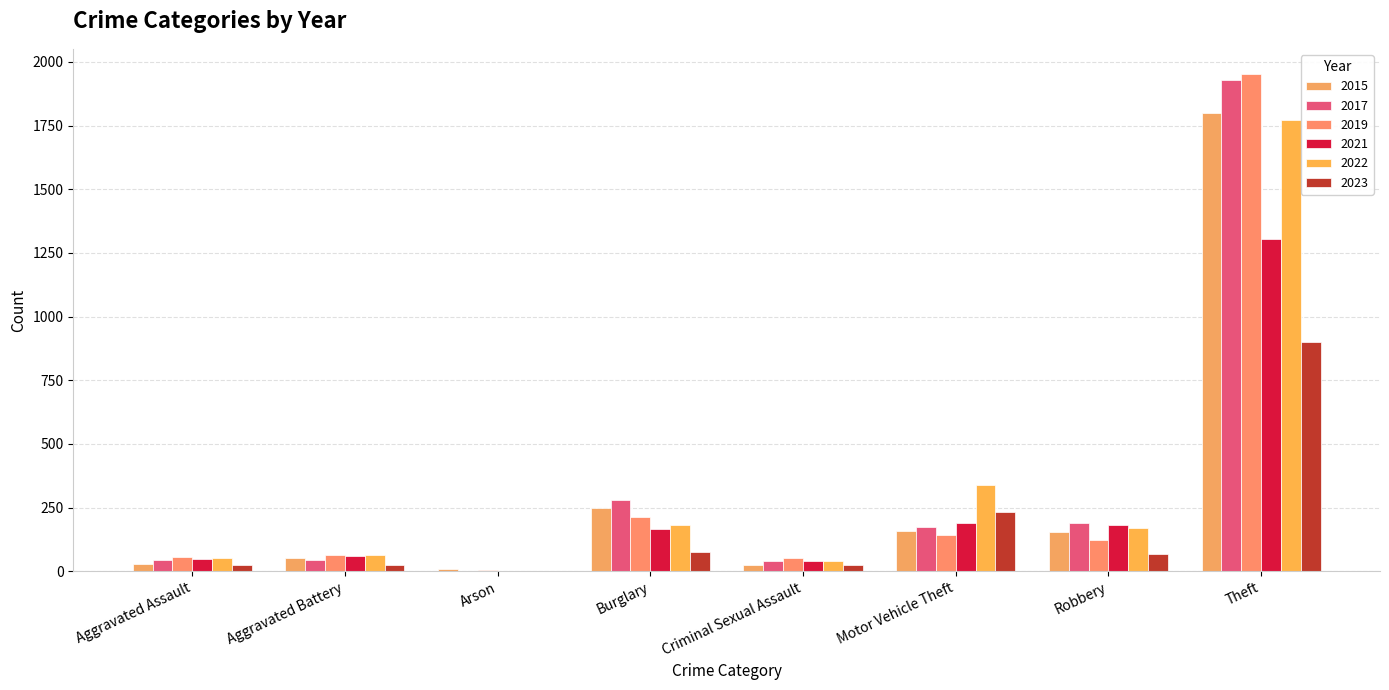

Where is 2017 nearest to the value 966?

Burglary